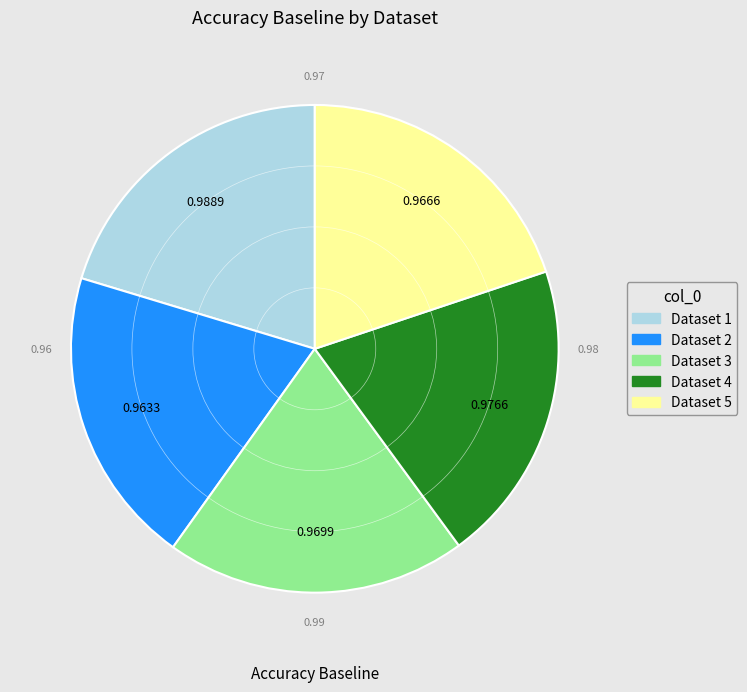

Is there any slice that represents more than half of the pie?

No